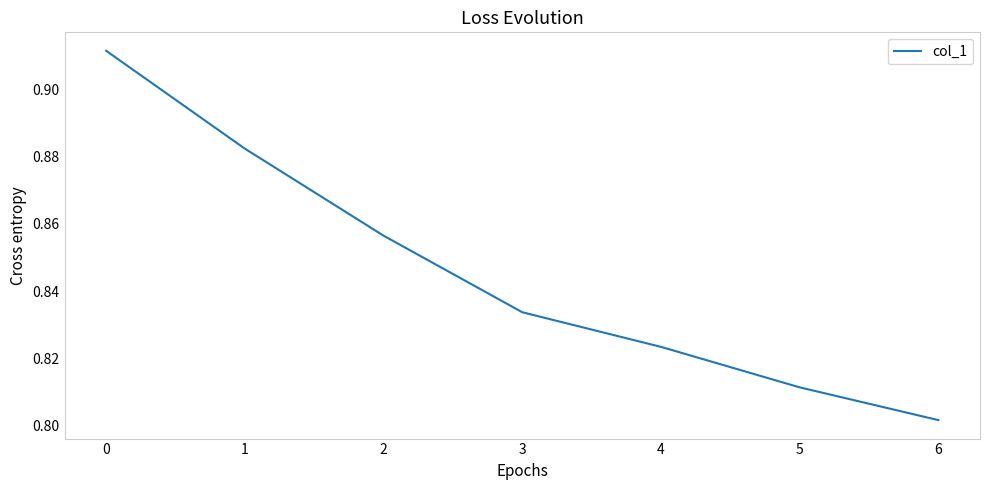

Where is the data nearest to the value 0?

6